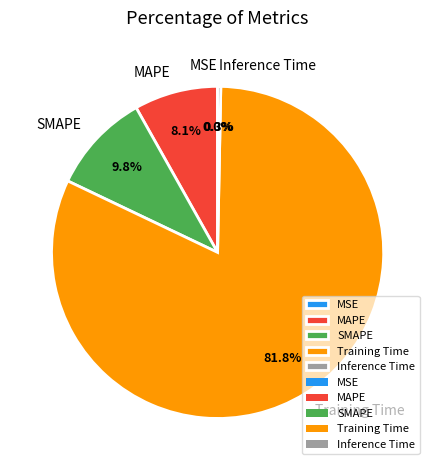

What portion of the pie excludes SMAPE?

90.2%